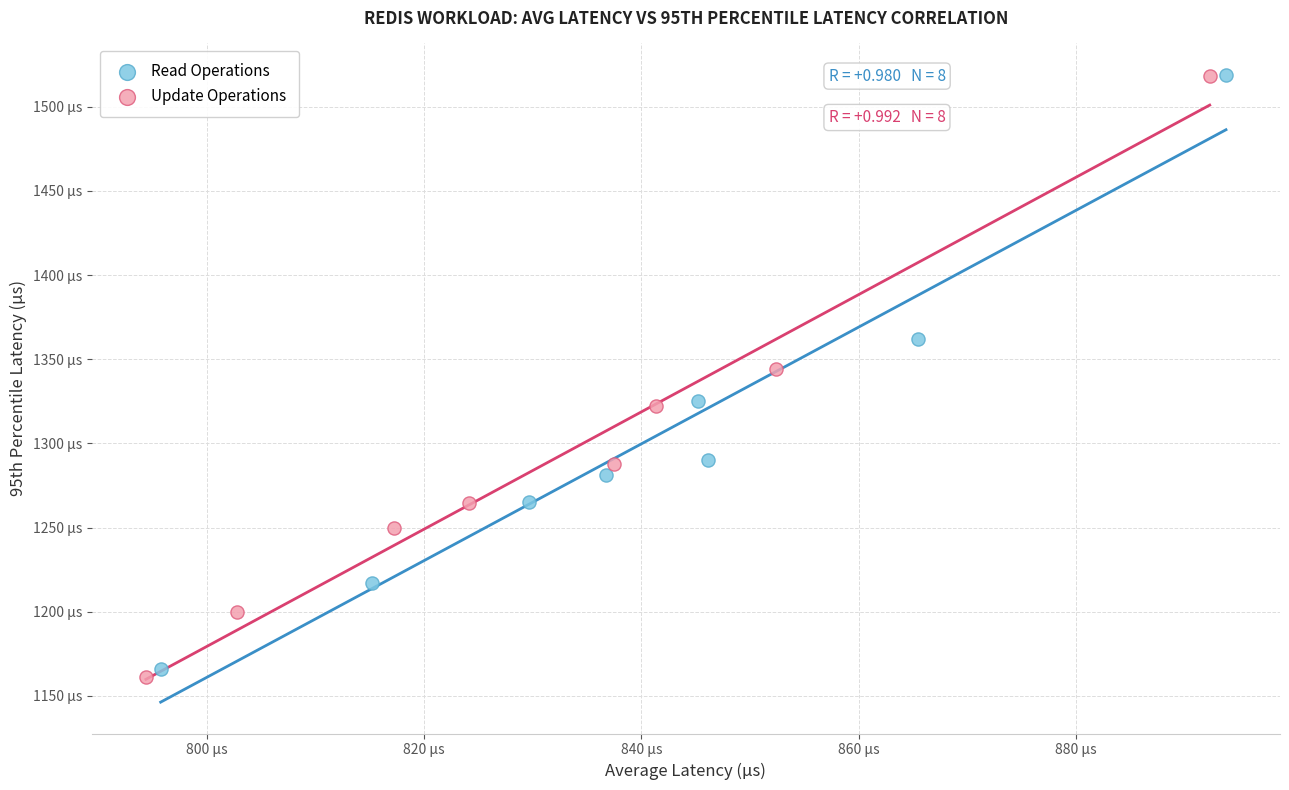

Which series has the largest Y range (max minus min)?

Update Operations